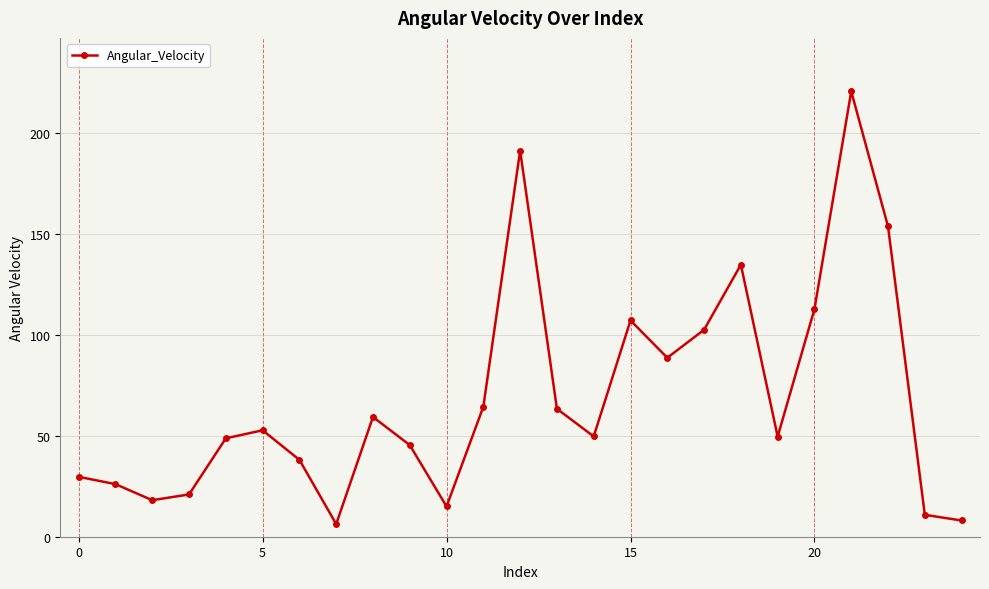

What is the smallest value displayed?

6.3